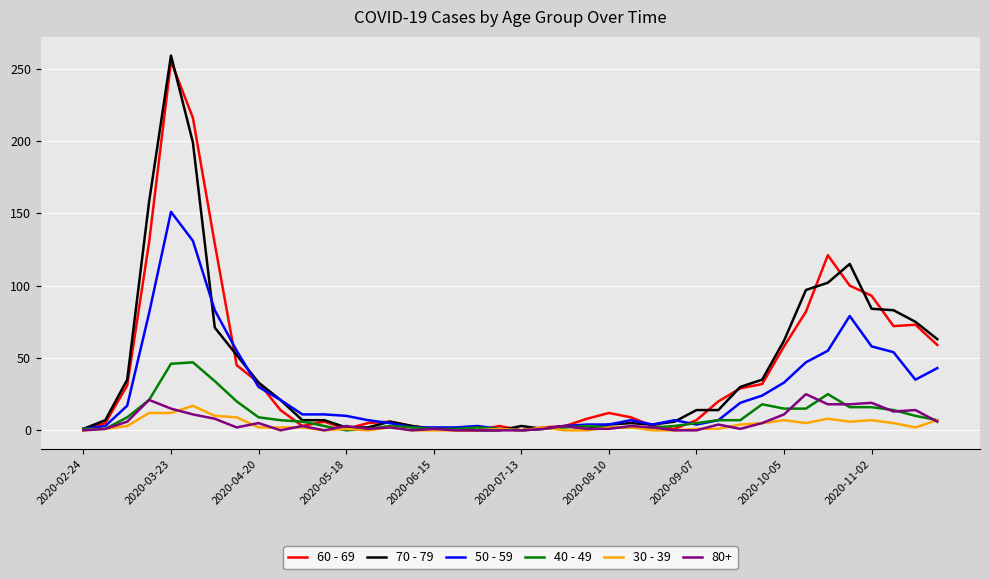

How many values in the 40 - 49 series are below 6?

20